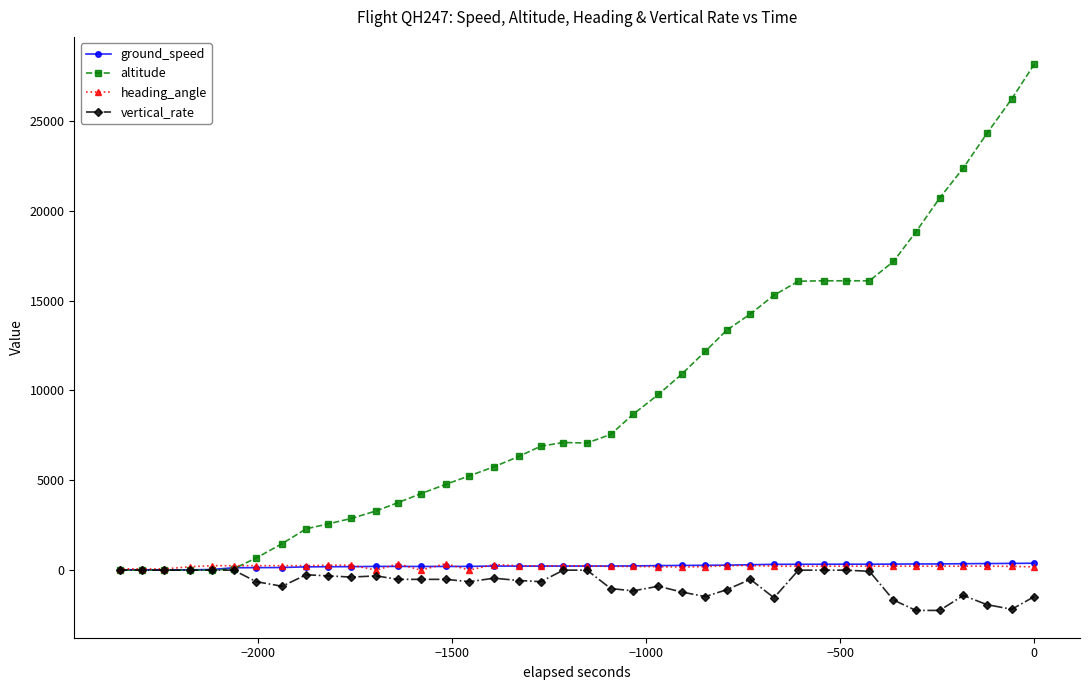

What is the average value of the altitude series?

9464